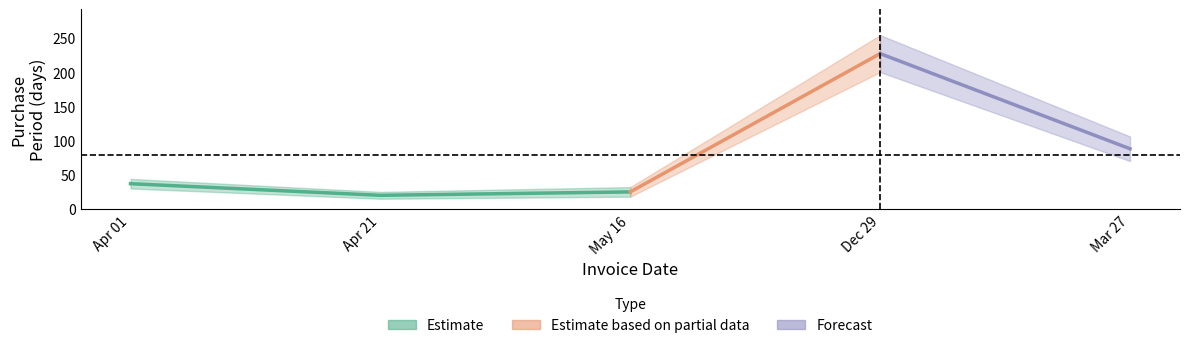

Approximately how many times larger is the value at 2017-03-27 compared to 2016-05-16?

3.5